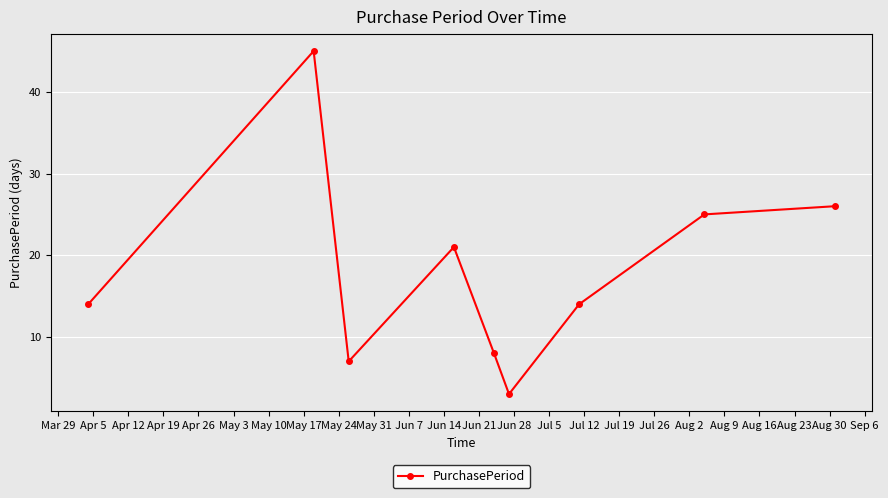

What is the minimum value shown in the chart?

3